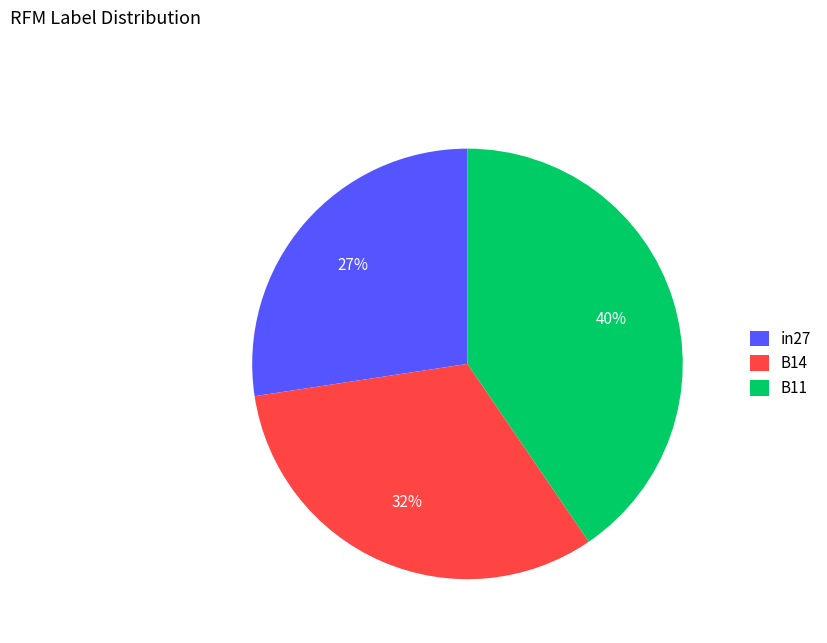

True or false: B11 accounts for 51% of the total.

False